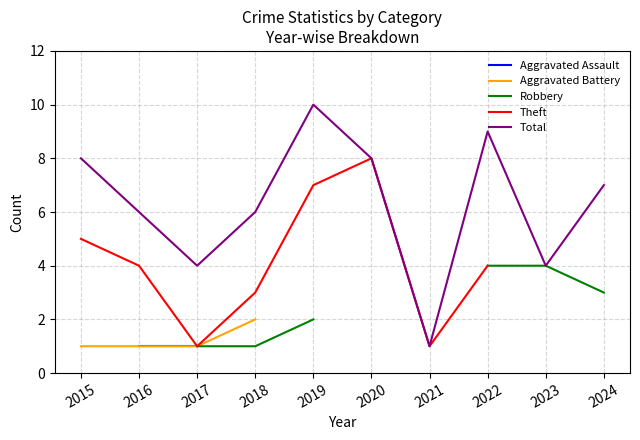

What is the value of the Robbery point at the 10th from the left?

3.0